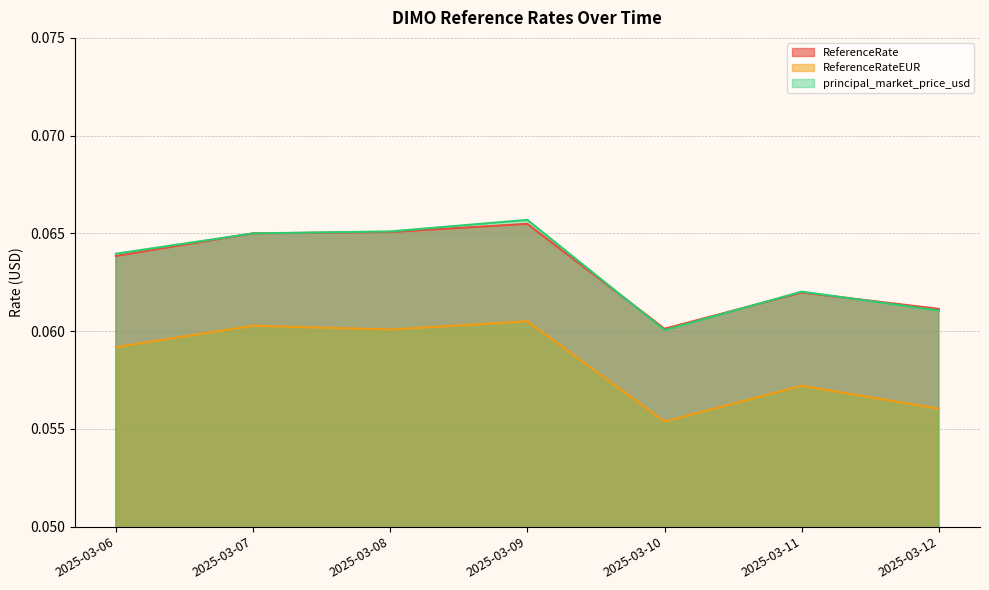

What is the value of the ReferenceRateEUR point at the 3rd from the left?

0.1